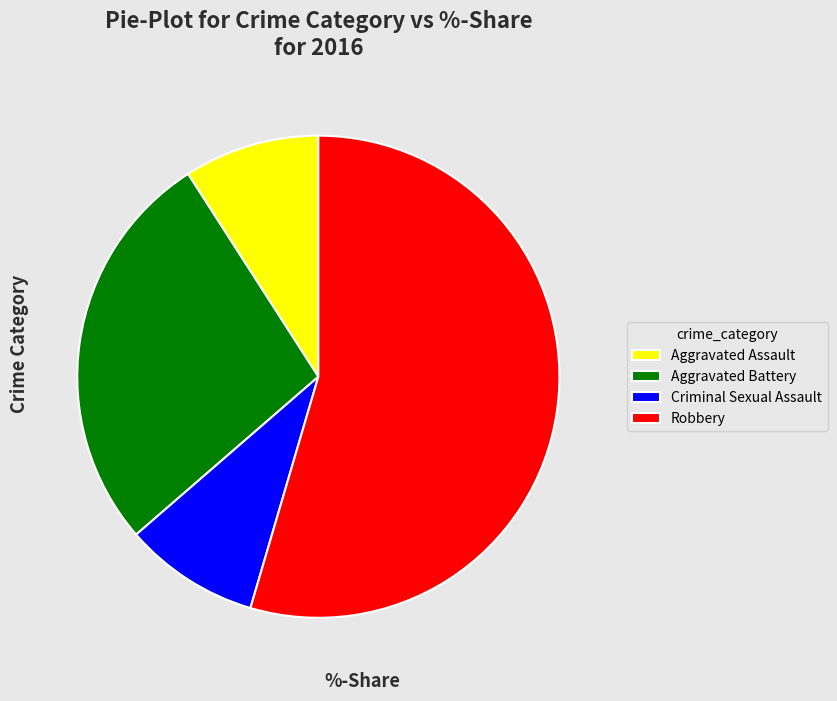

Combined, do Criminal Sexual Assault and Aggravated Battery account for over 50%?

No